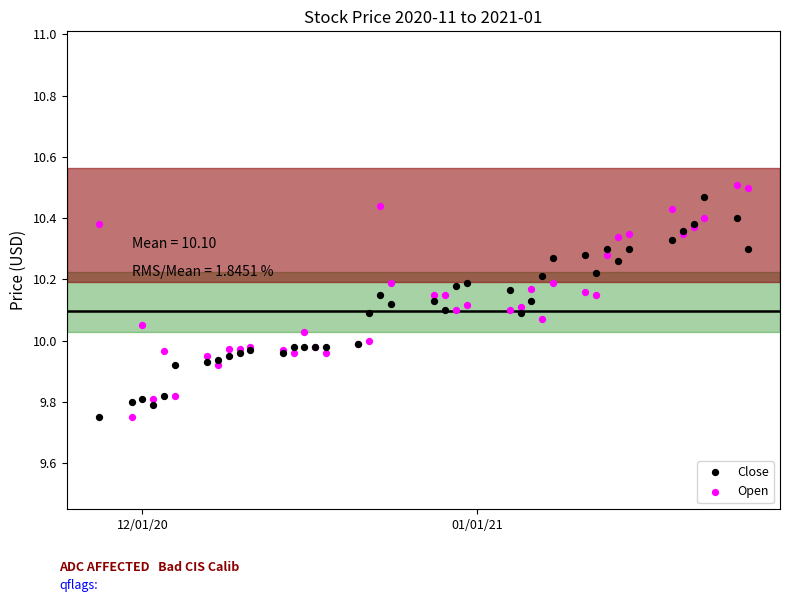

What is the X range (max minus min) for the scatter plot?

60.0